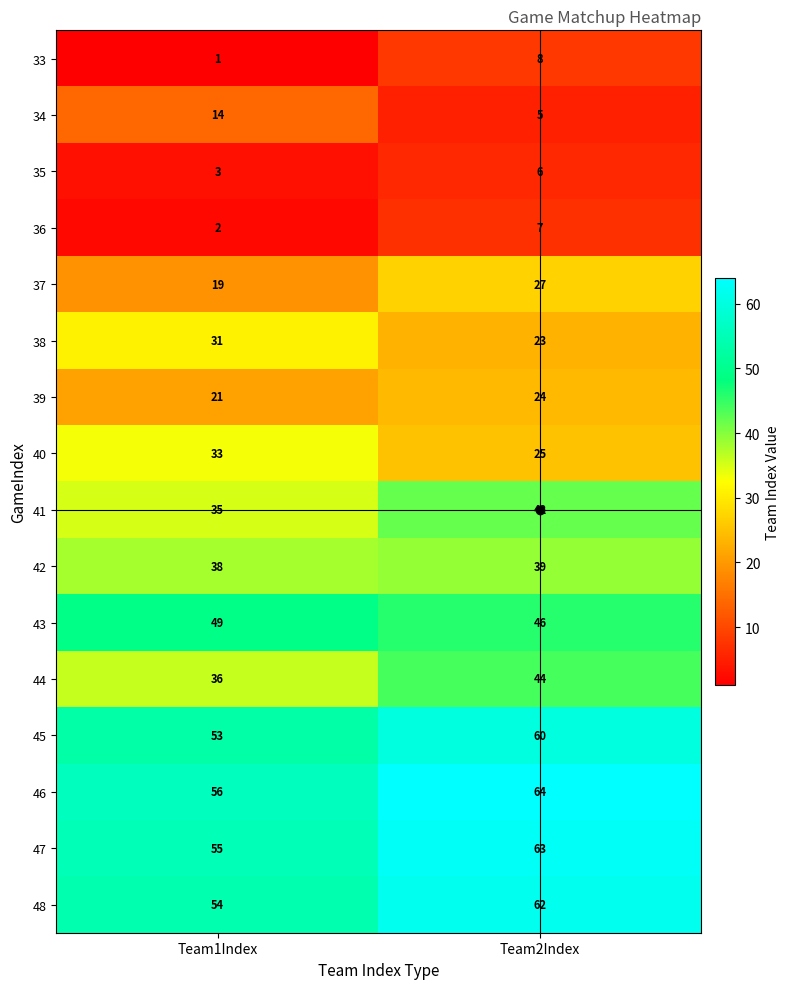

Which series has the largest range (max minus min)?

34